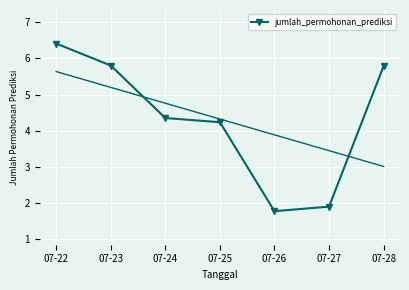

Approximately how many times larger is the value at 07-25 compared to 07-23?

0.7